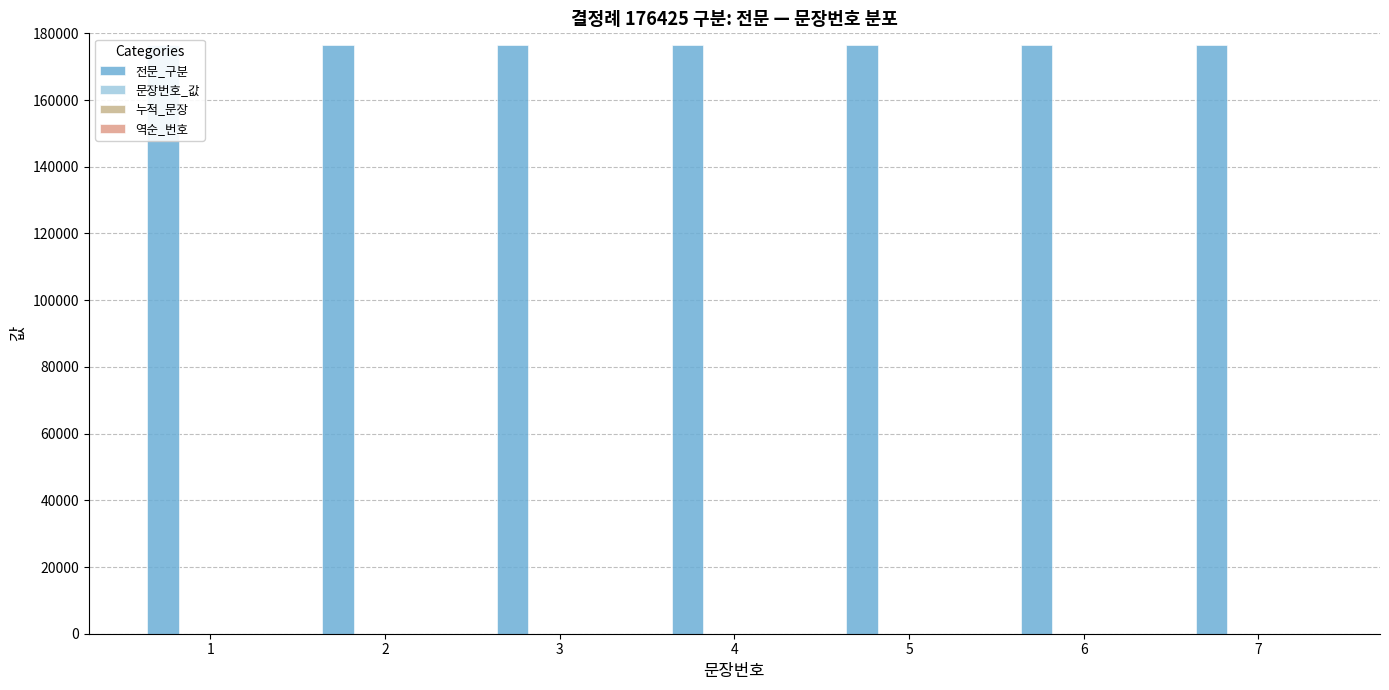

What value does the 문장번호_값 series have at 1?

1